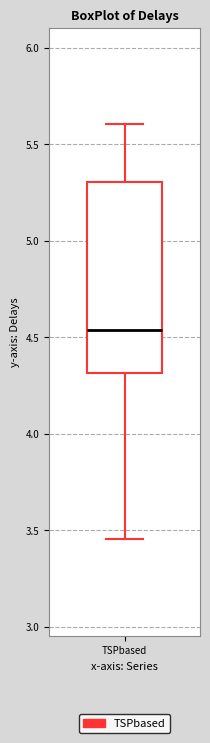

Read this box plot against the y-axis: the position of the median line, the range covered by the box, and the ends of both whiskers. The values are not printed on the chart, so give them approximately, as read against the axis.

median 4.55, box 4.30 to 5.30, whiskers 3.45 to 5.60